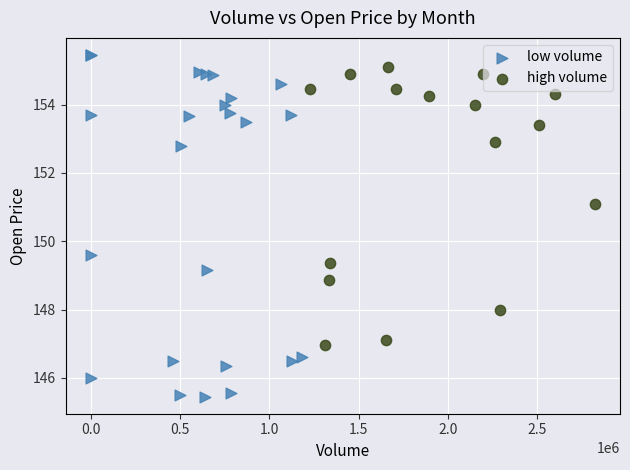

Which series has the widest spread of Y values?

low volume